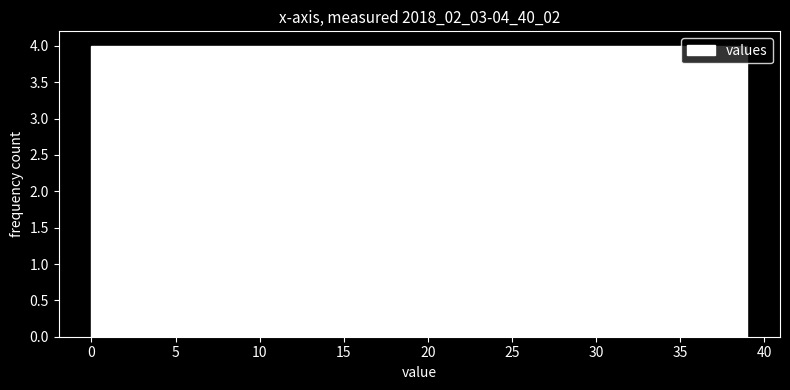

Reading left to right, transcribe this chart: for each bar, give the range it covers on the x-axis and its height. Neither the bar edges nor the heights are printed on the chart, so give them approximately, as read against the axes.

0.0 to 3.9: 4
3.9 to 7.8: 4
7.8 to 11.7: 4
11.7 to 15.6: 4
15.6 to 19.5: 4
19.5 to 23.4: 4
23.4 to 27.3: 4
27.3 to 31.2: 4
31.2 to 35.1: 4
35.1 to 39.0: 4